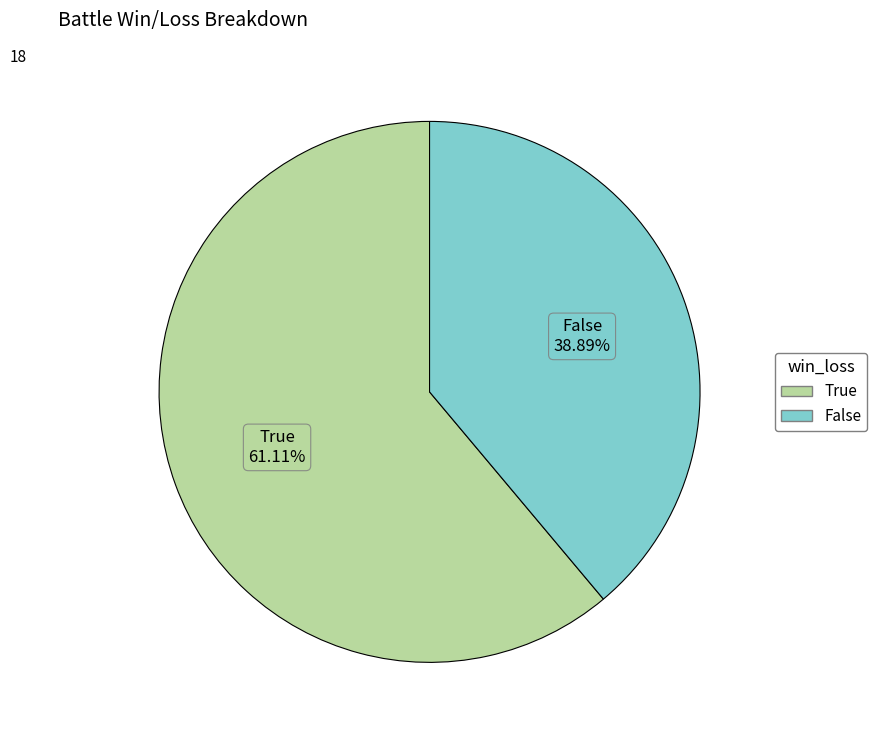

Does any single category account for the majority?

Yes